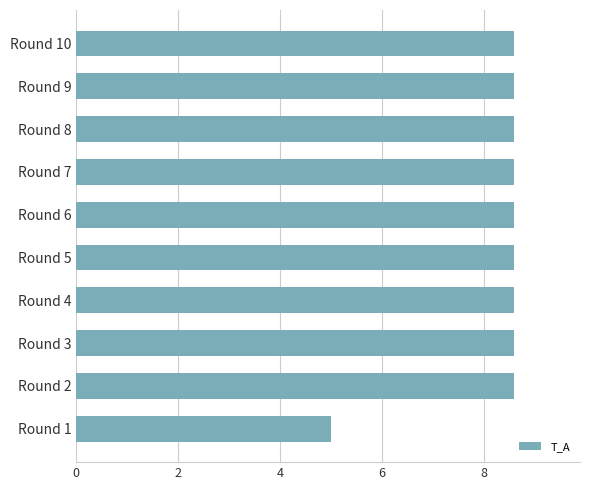

What is the change in value from Round 1 to Round 3?

+3.6